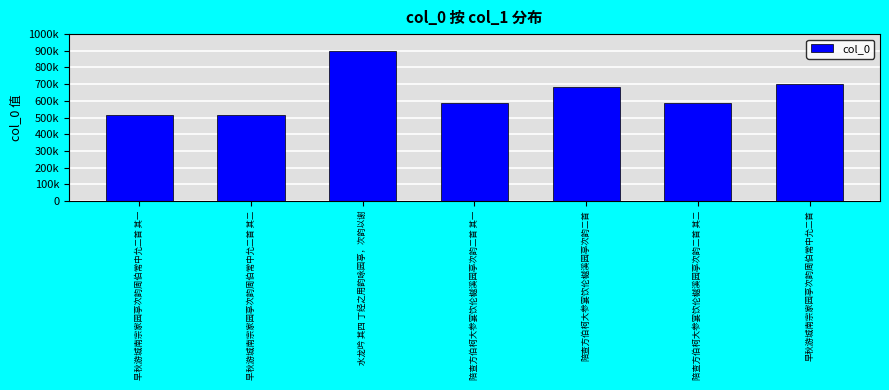

Reading right to left, list all the values displayed in this chart.

早秋游城南宗家园亭次韵周伯常中允二首=702352	陪查方伯柯大参宴饮伦樾溪园亭次韵二首 其二=588260	陪查方伯柯大参宴饮伦樾溪园亭次韵二首=685041	陪查方伯柯大参宴饮伦樾溪园亭次韵二首 其一=588259	水龙吟 其四 丁经之用韵咏园亭，次韵以谢=900052	早秋游城南宗家园亭次韵周伯常中允二首 其二=513670	早秋游城南宗家园亭次韵周伯常中允二首 其一=513669